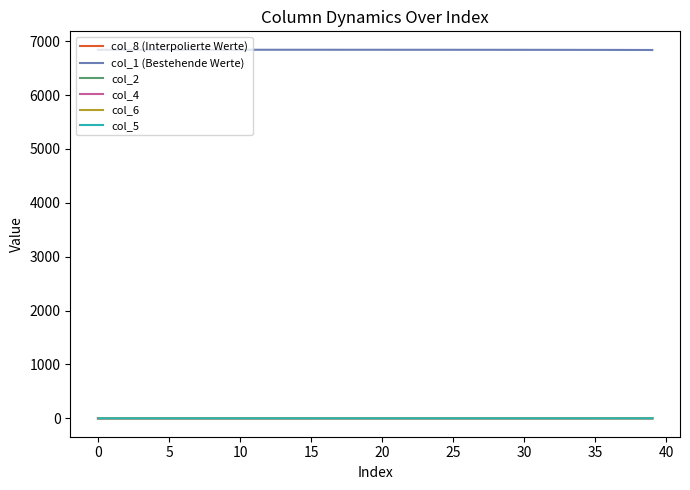

Which series has the largest total across all categories?

col_1 (Bestehende Werte)